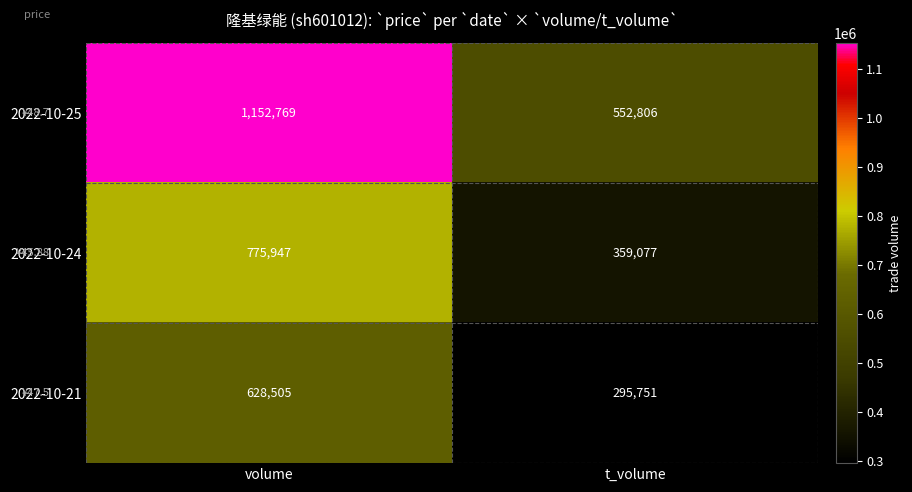

Reading right to left, list all the values displayed in this chart.

2022-10-25: 552806	1152769
2022-10-24: 359077	775947
2022-10-21: 295751	628505